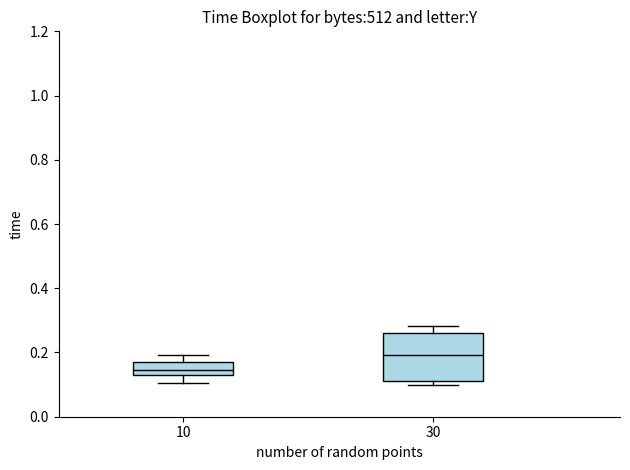

Reading left to right, transcribe this box plot: for each box, give where its median line is, the range the box spans, and where its two whiskers end, as read against the y-axis. The values are not printed on the chart, so give them approximately, as read against the axis.

10: median 0.14 (just above the box's lower edge), box 0.14 to 0.18, whiskers 0.10 to 0.20
30: median 0.20, box 0.12 to 0.26, whiskers 0.10 to 0.28